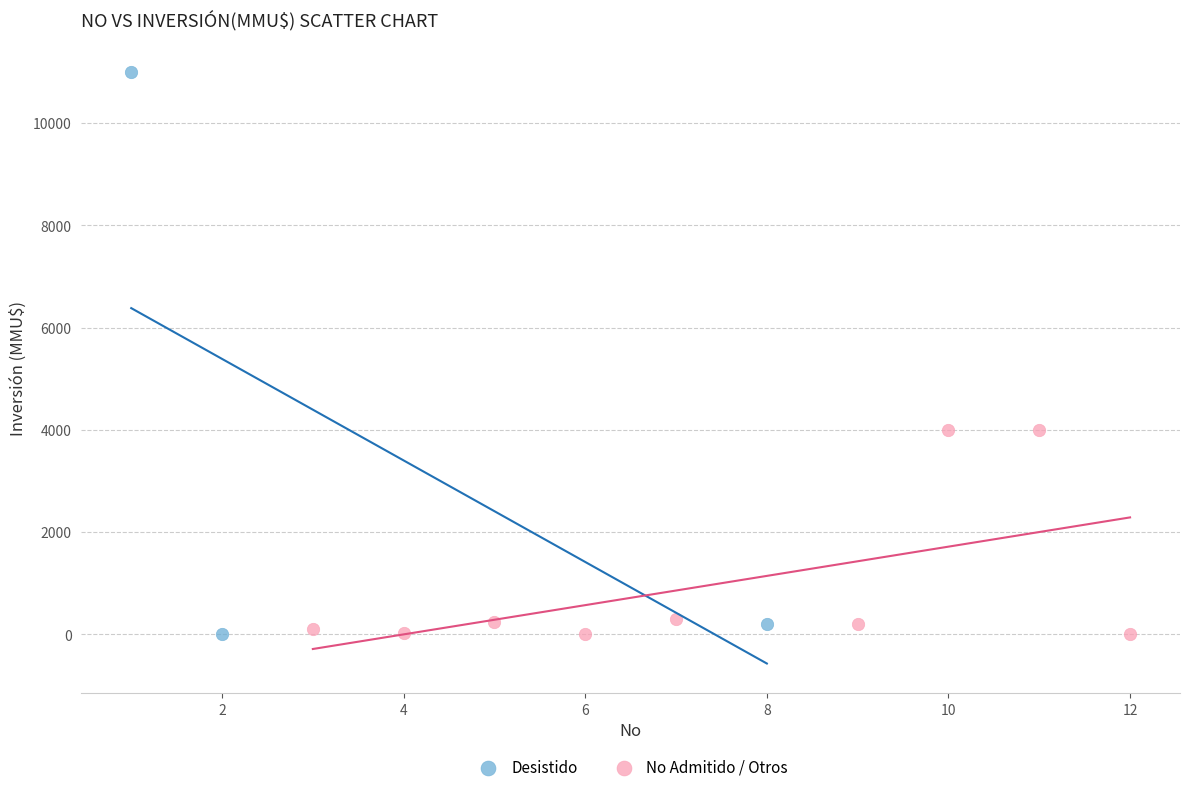

Which series has the largest Y range (max minus min)?

Desistido